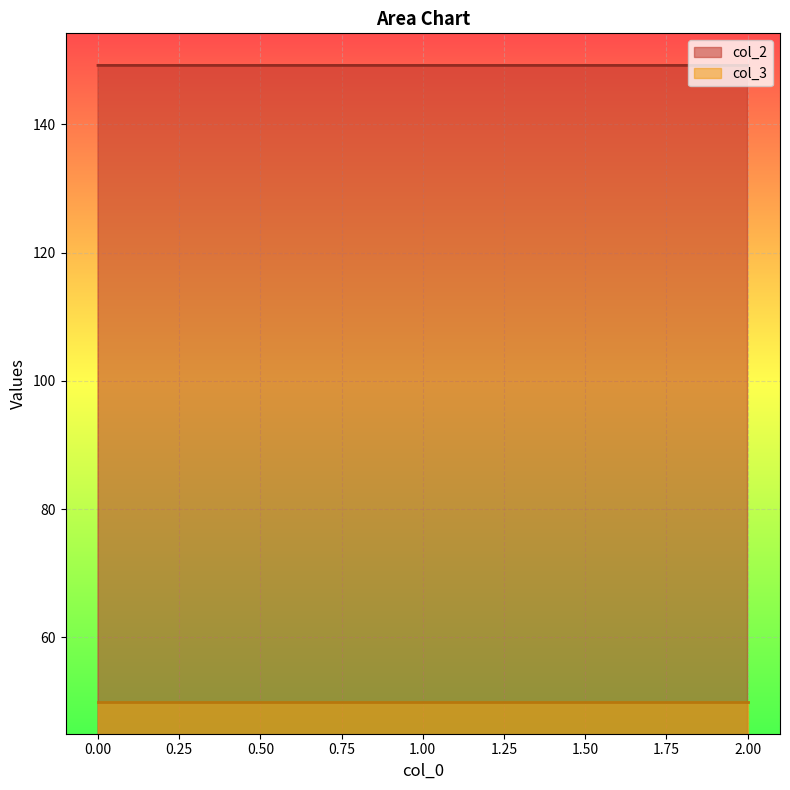

List the labels in order of value, largest first.

0, 1, 2